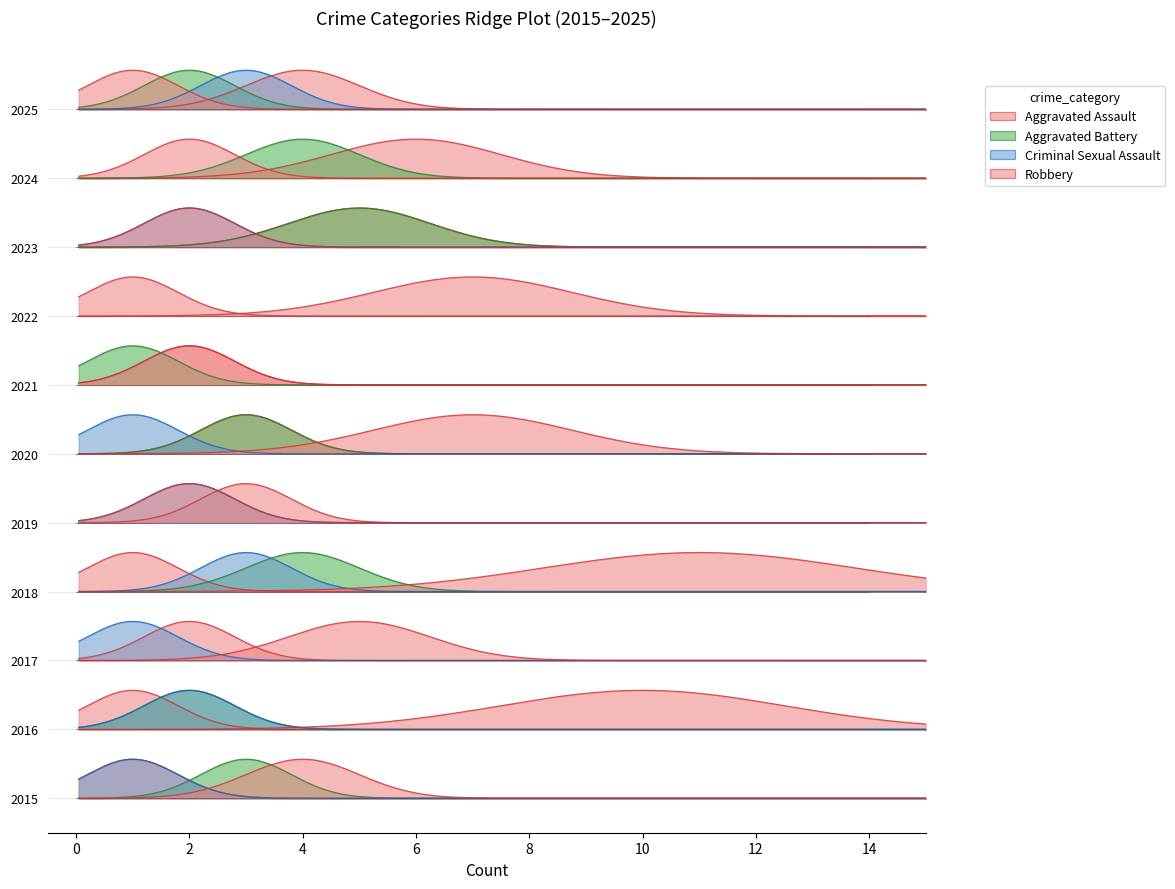

What value does the Aggravated Assault series have at 2019?

3